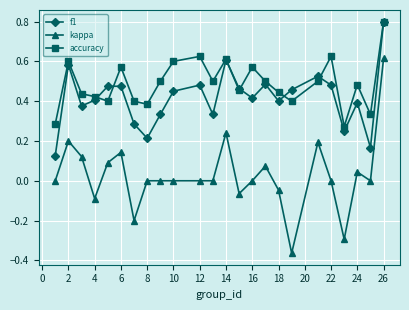

Which series has the largest total across all categories?

accuracy